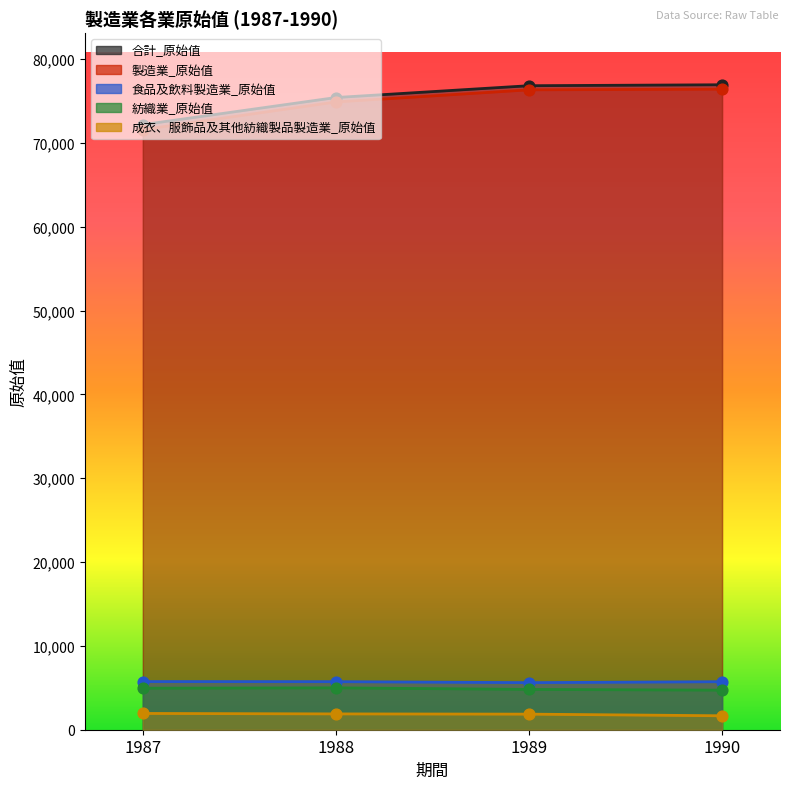

What are all the series names shown in the legend?

合計_原始值, 製造業_原始值, 食品及飲料製造業_原始值, 紡織業_原始值, 成衣、服飾品及其他紡織製品製造業_原始值